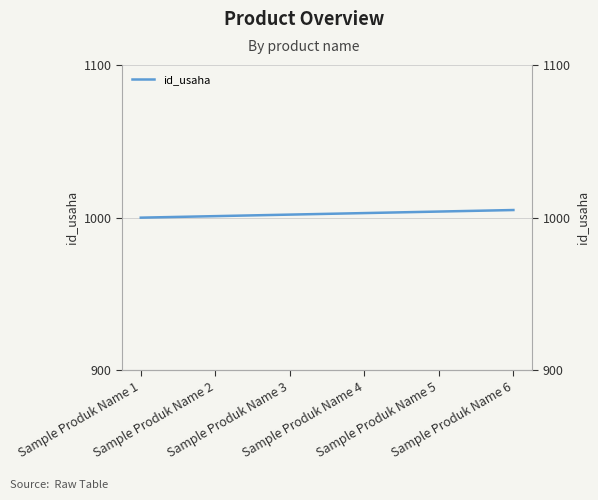

What value does the data have at Sample Produk Name 2?

1001